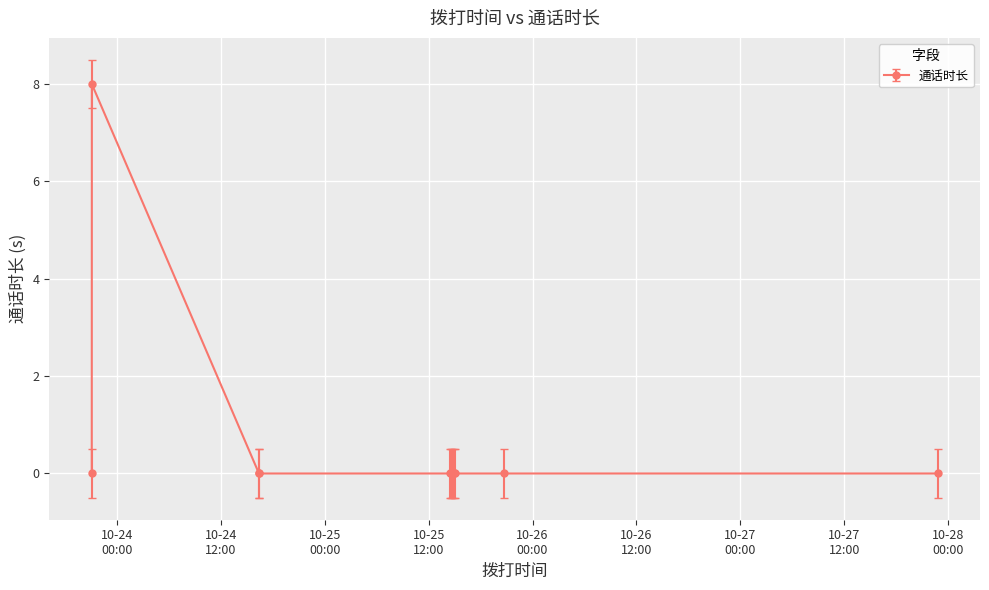

What is the sum of all values?

8